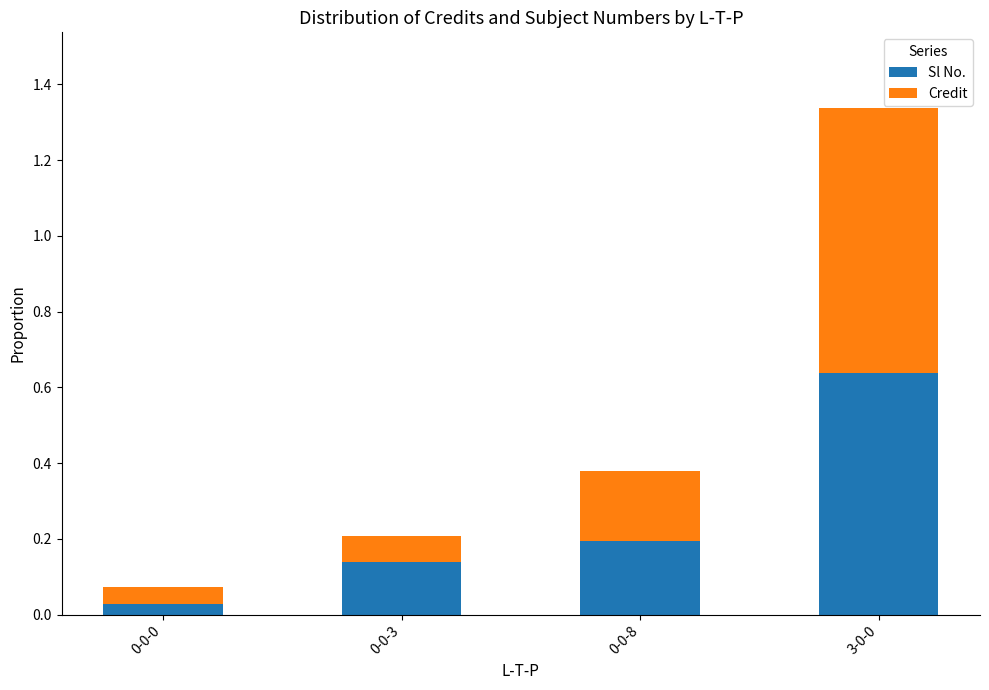

The Sl No. series shows 0.3 at 0-0-8. True or false?

False